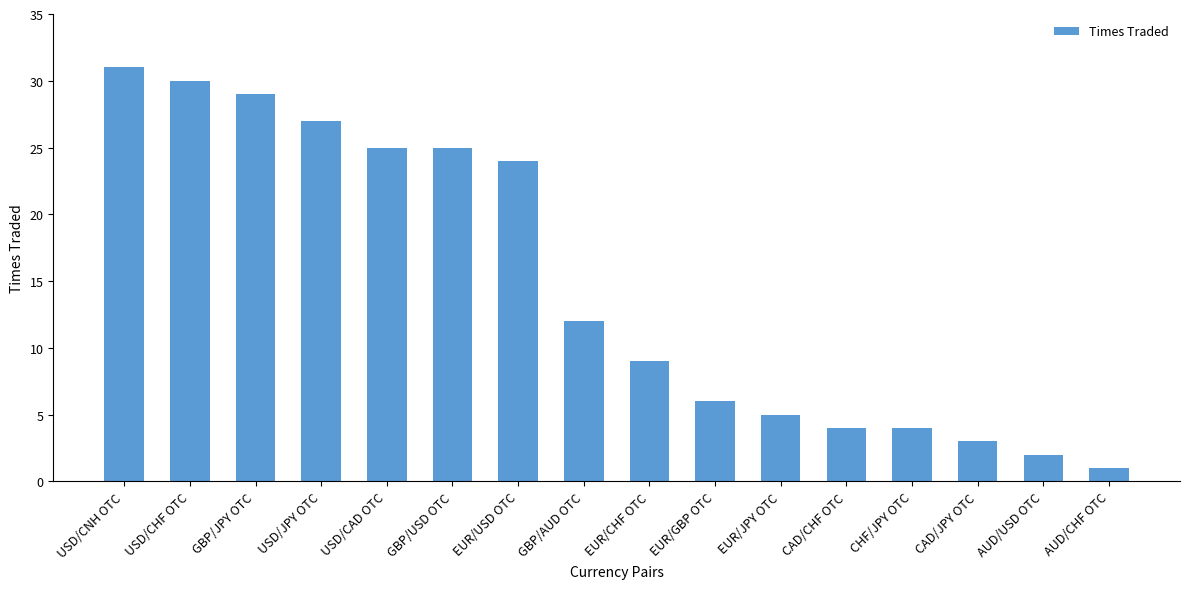

Is it true that the value at USD/JPY OTC is 27?

True